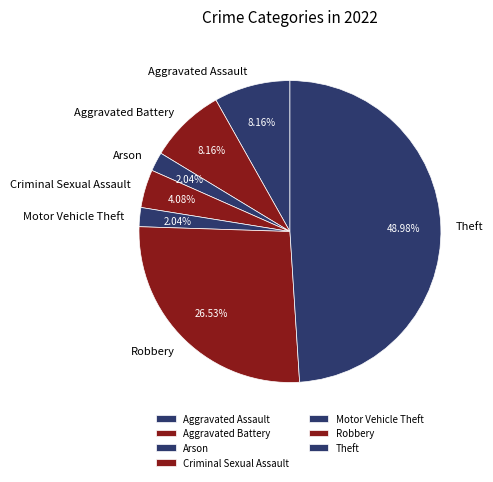

Which has a higher value, Criminal Sexual Assault or Motor Vehicle Theft?

Criminal Sexual Assault